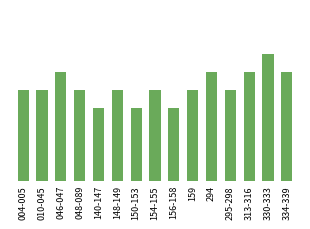

What is the smallest value displayed?

4